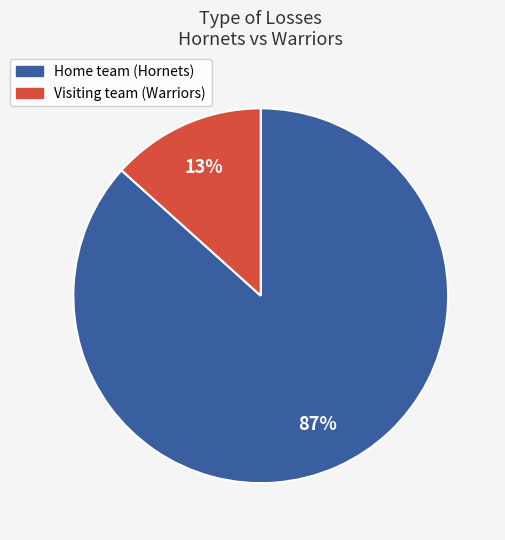

What percentage is the Visiting team (Warriors) slice, to the nearest percent?

13%